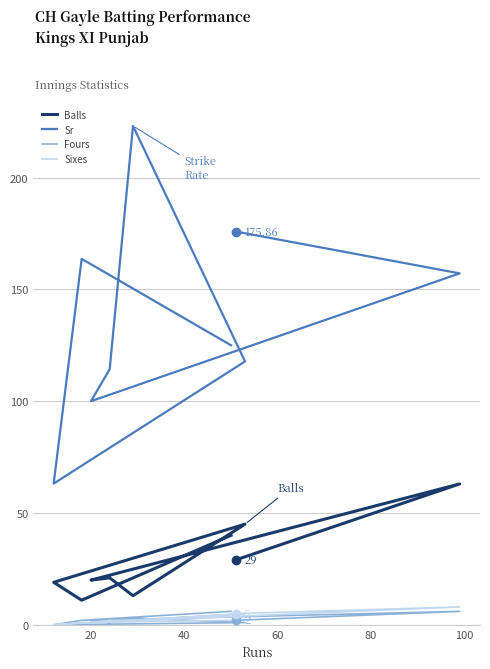

The value of Sixes at 100 is 1.4. True or false?

False